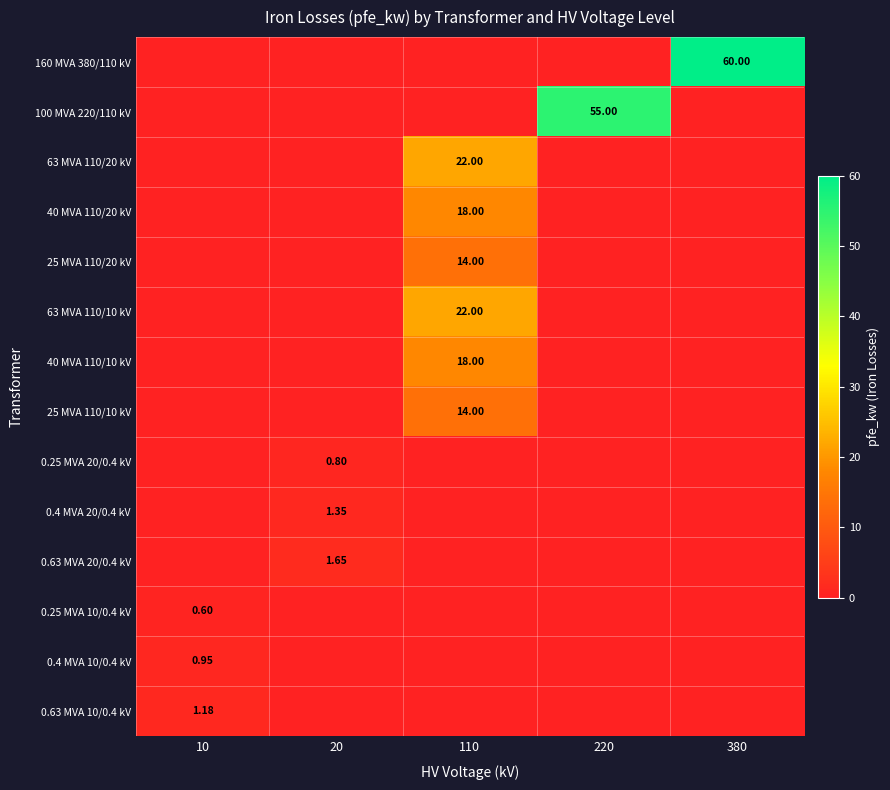

True or false: 25 MVA 110/20 kV has a value of 7.0 at 110.

False